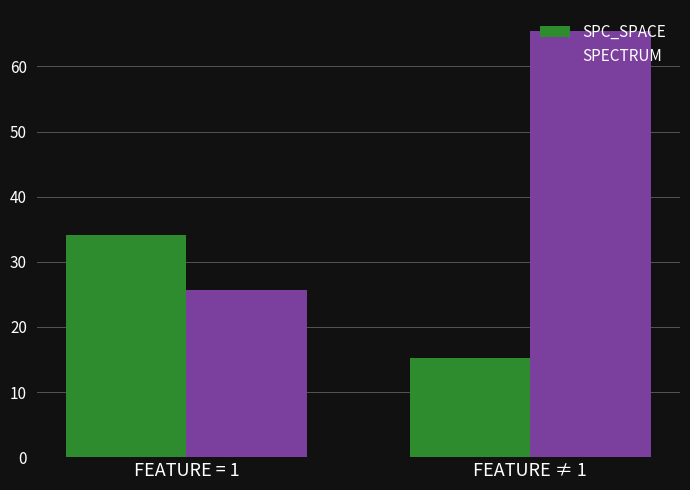

What is the sum of all SPC_SPACE values?

49.4